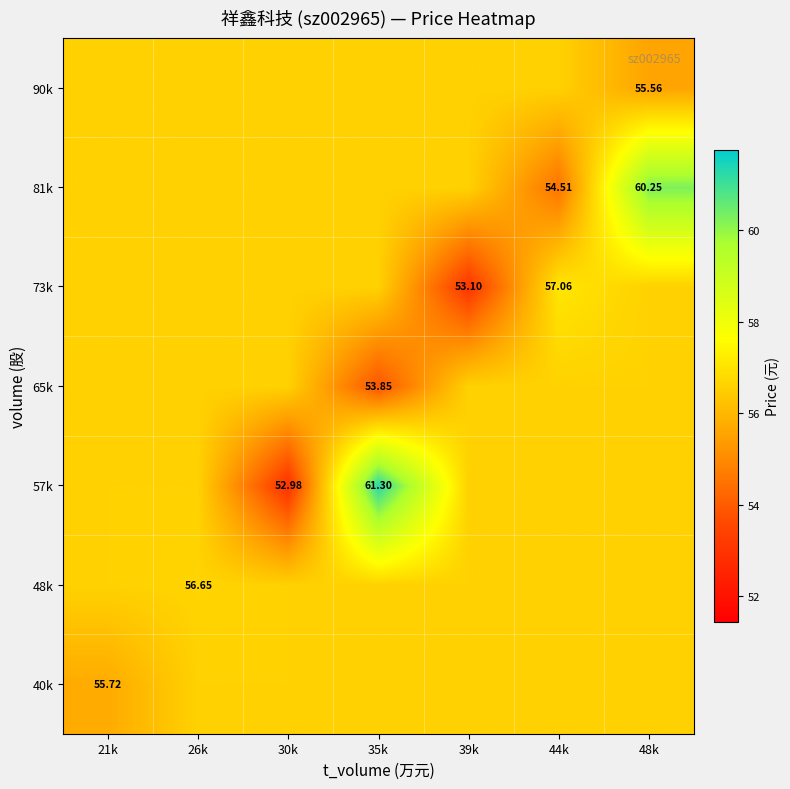

What is the total value across all series at 26k?

396.2